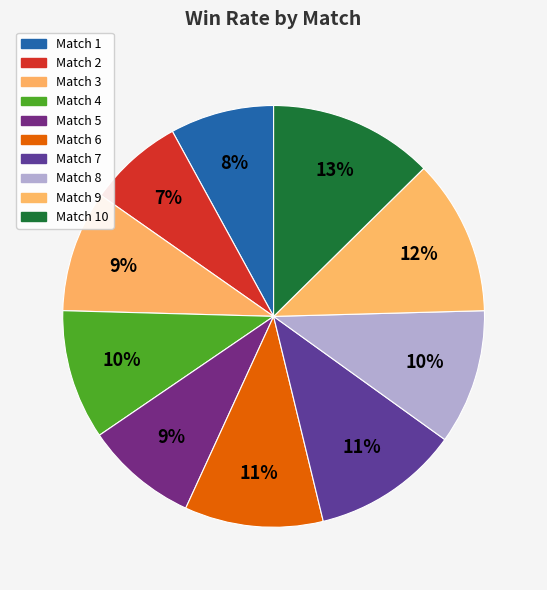

Count the number of slices in the pie.

10